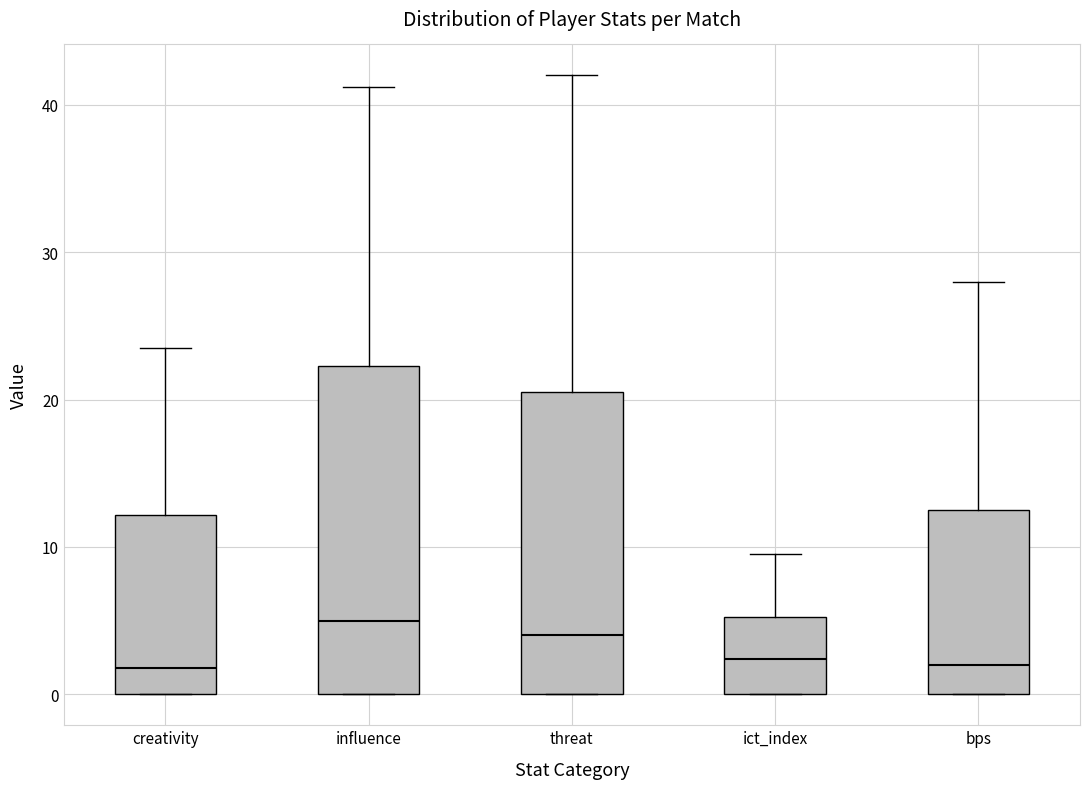

Reading left to right, read every box against the y-axis: the position of its median line, the range the box covers, and the ends of its whiskers. The values are not printed on the chart, so give them approximately, as read against the axis.

creativity: median 2, box 0 to 12, whiskers 0 to 24
influence: median 5, box 0 to 22, whiskers 0 to 41
threat: median 4, box 0 to 21, whiskers 0 to 42
ict_index: median 2, box 0 to 5, whiskers 0 to 10
bps: median 2, box 0 to 13, whiskers 0 to 28